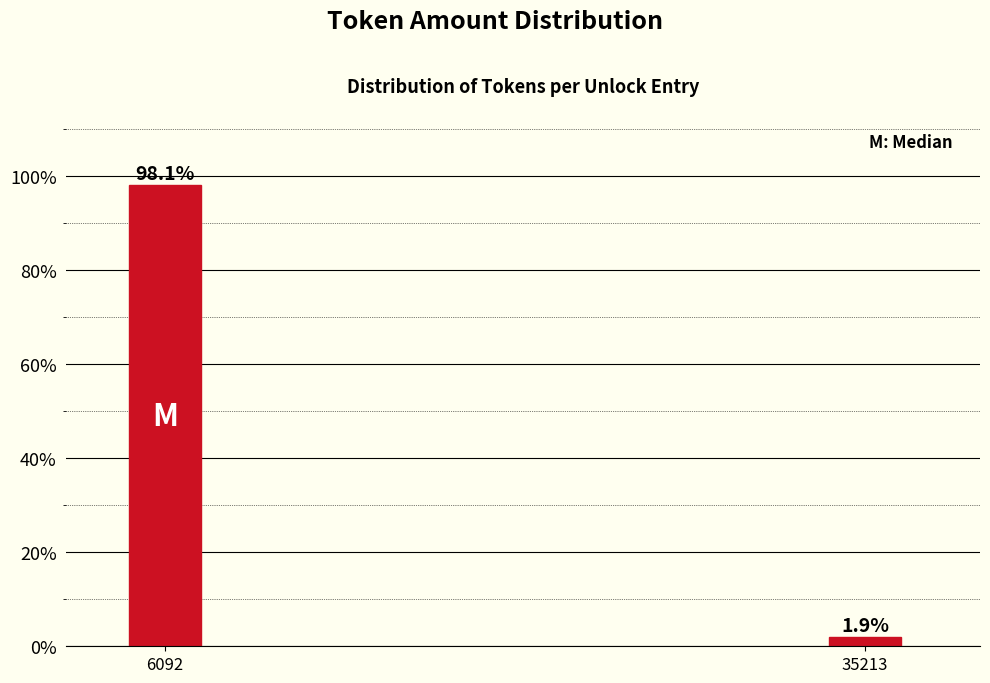

Reading left to right, extract all data points from this chart.

6092=98.1	35213=1.9